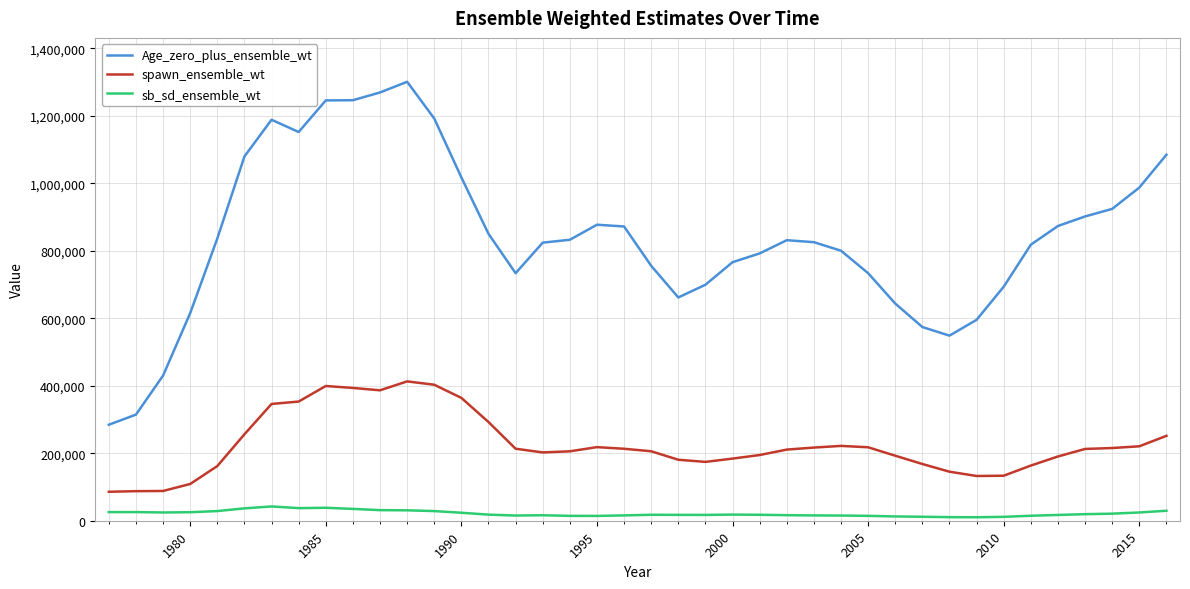

Does the chart have visible grid lines?

Yes